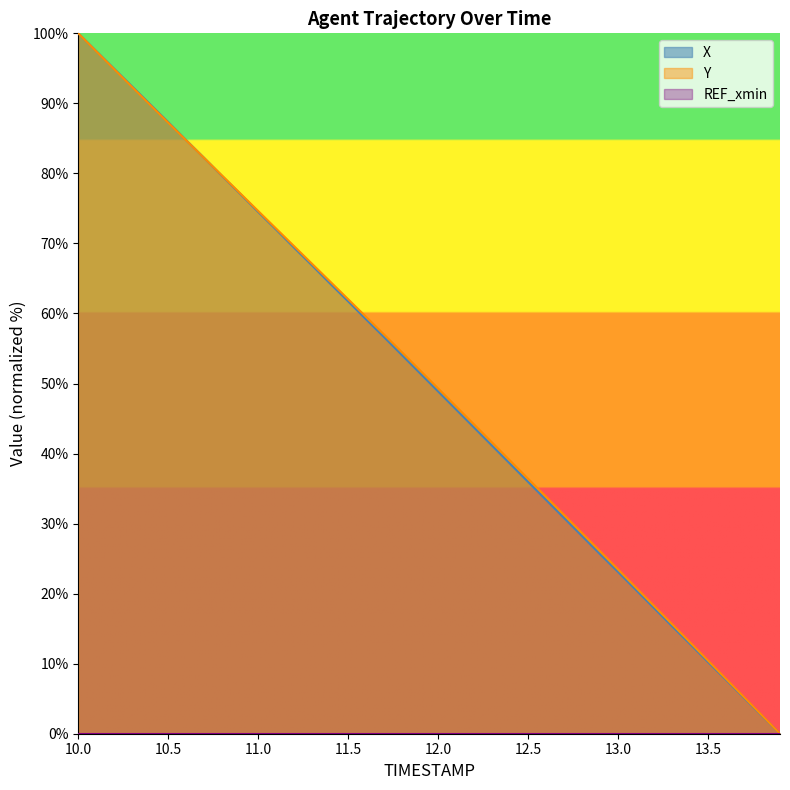

What is the sum of the X values at 10.7 and 12.5?

118.2